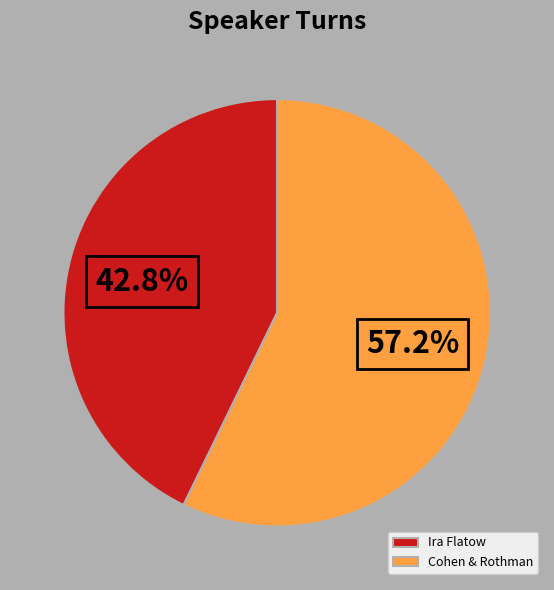

Rank the categories by value from lowest to highest.

Ira Flatow, Cohen & Rothman